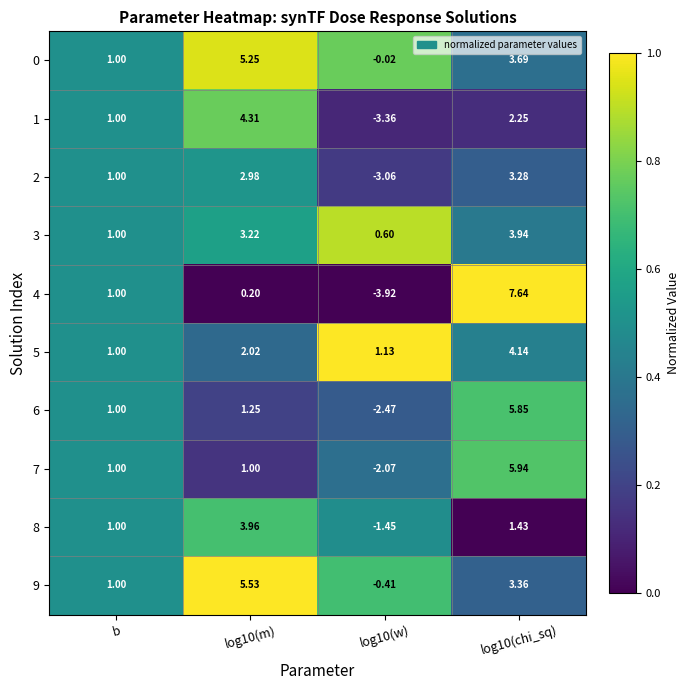

At which label is 1 closest to 0?

b